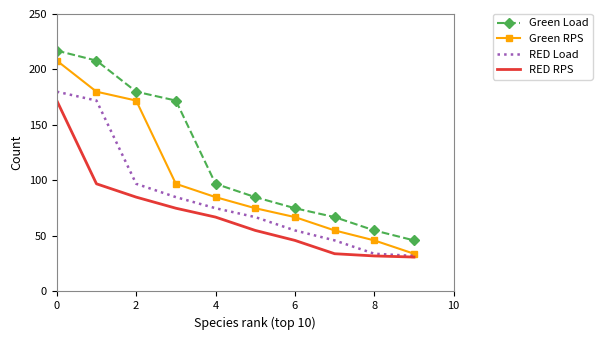

True or false: Green Load and RED RPS cross at least once.

False